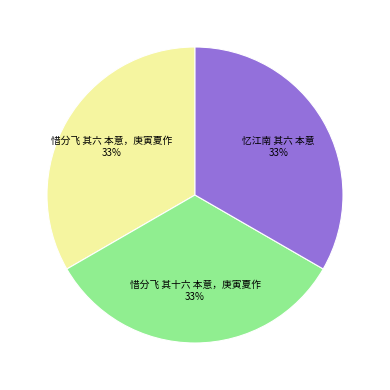

To the nearest percent, what percentage of the pie is 惜分飞 其六 本意，庚寅夏作?

33%